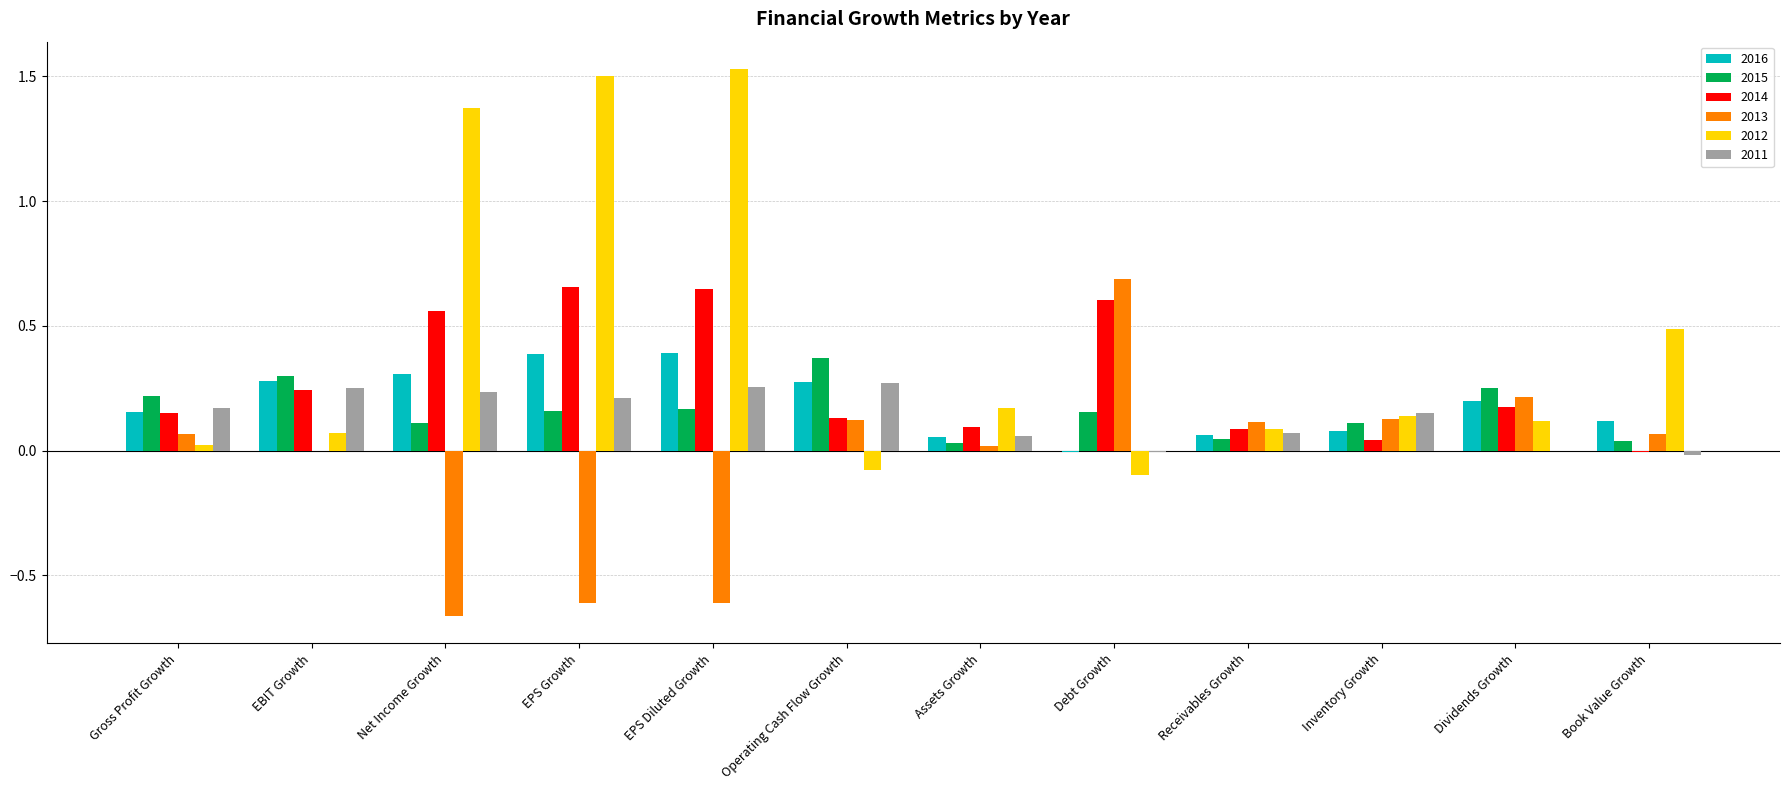

Count the number of categories in the chart.

12